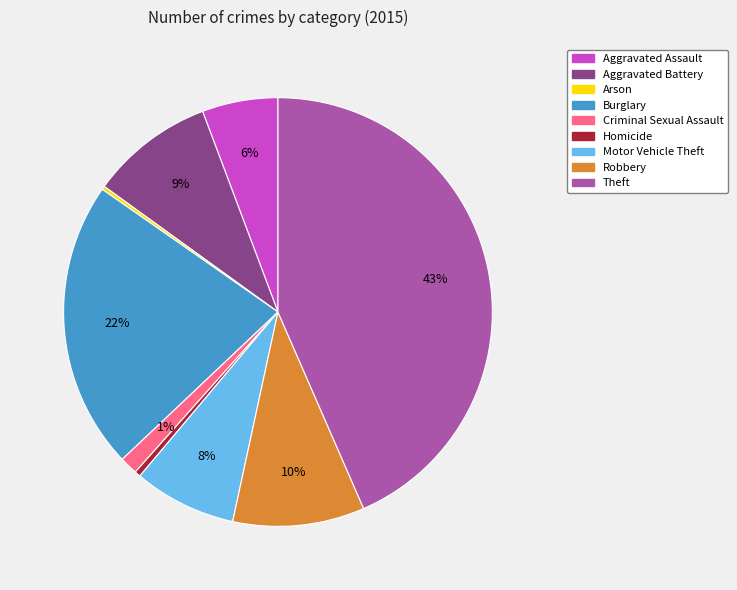

The Criminal Sexual Assault slice represents 1% of the pie. True or false?

True